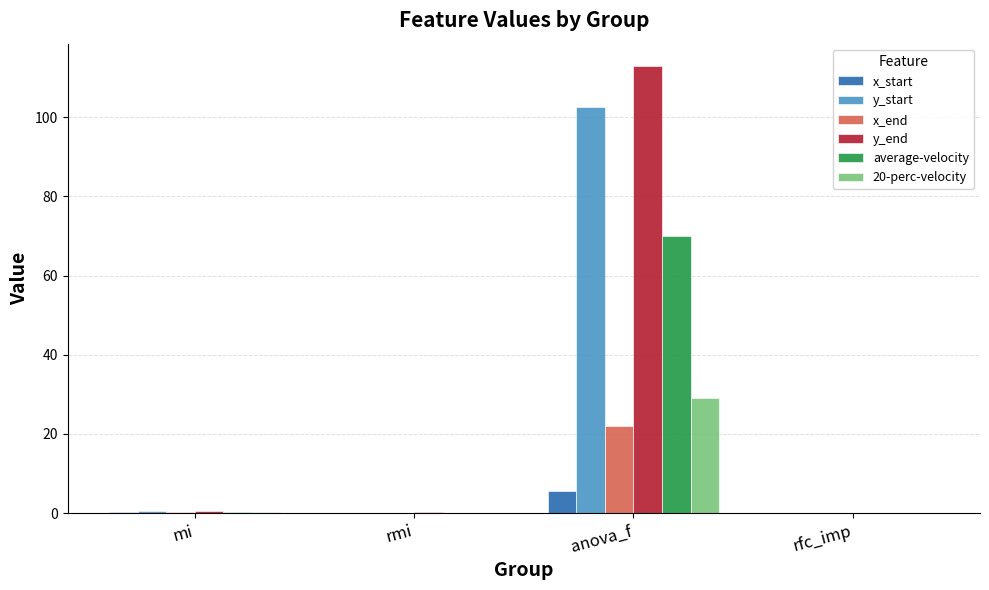

Between rmi and anova_f, which series saw the biggest shift?

y_end